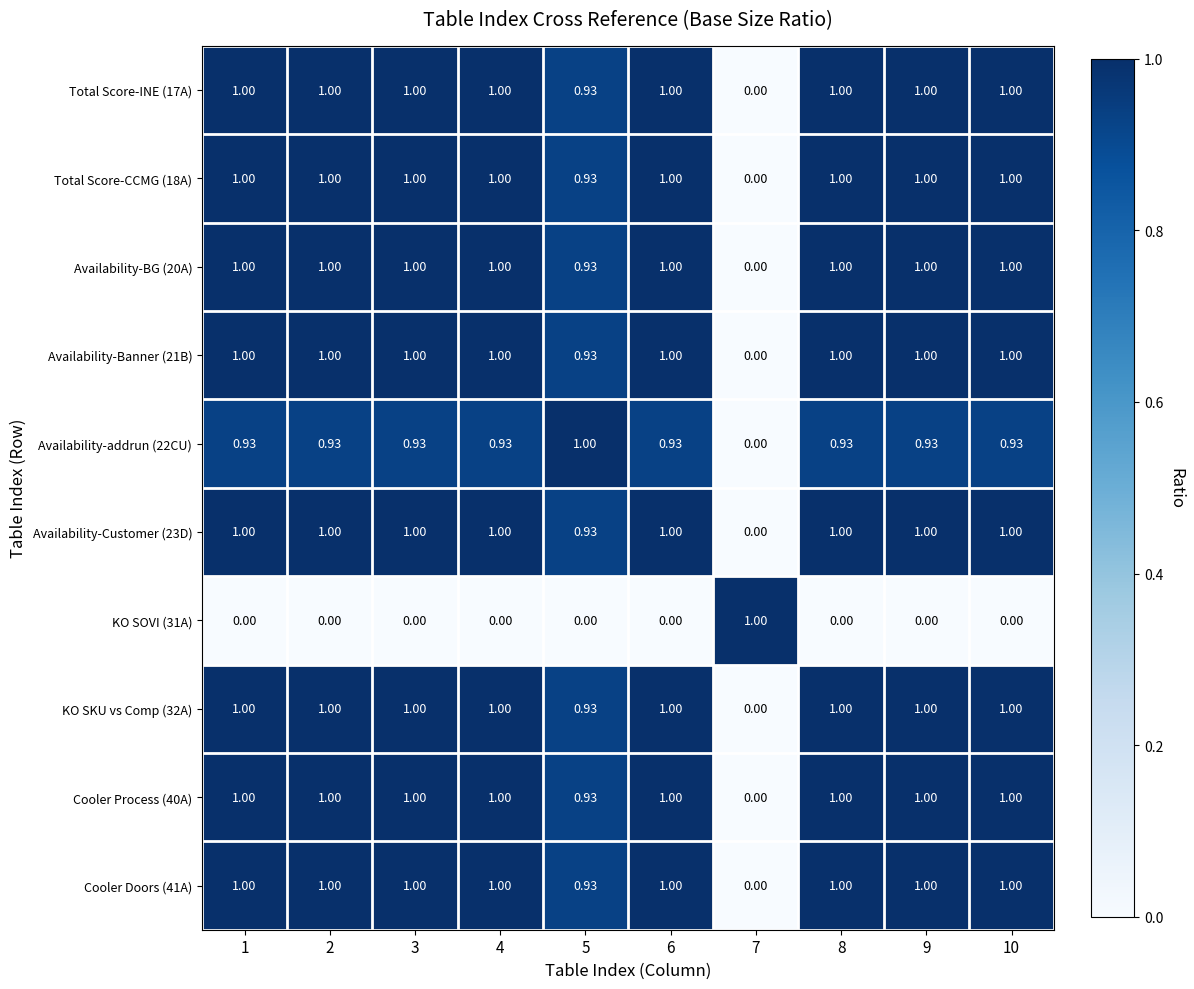

Is the value of Total Score-INE (17A) at 9 greater than the value of KO SOVI (31A) at 2?

Yes